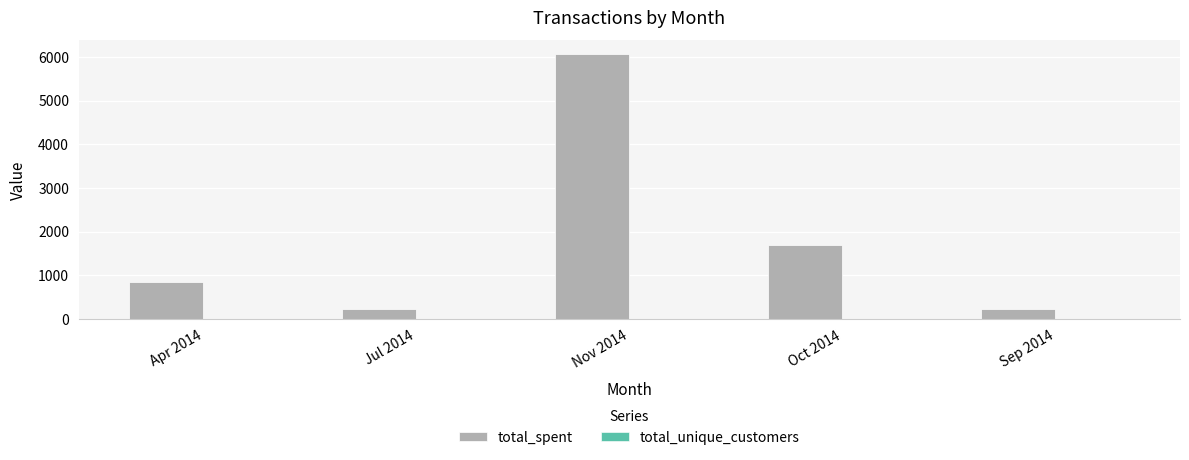

Between Apr 2014 and Nov 2014, which series saw the biggest shift?

total_spent